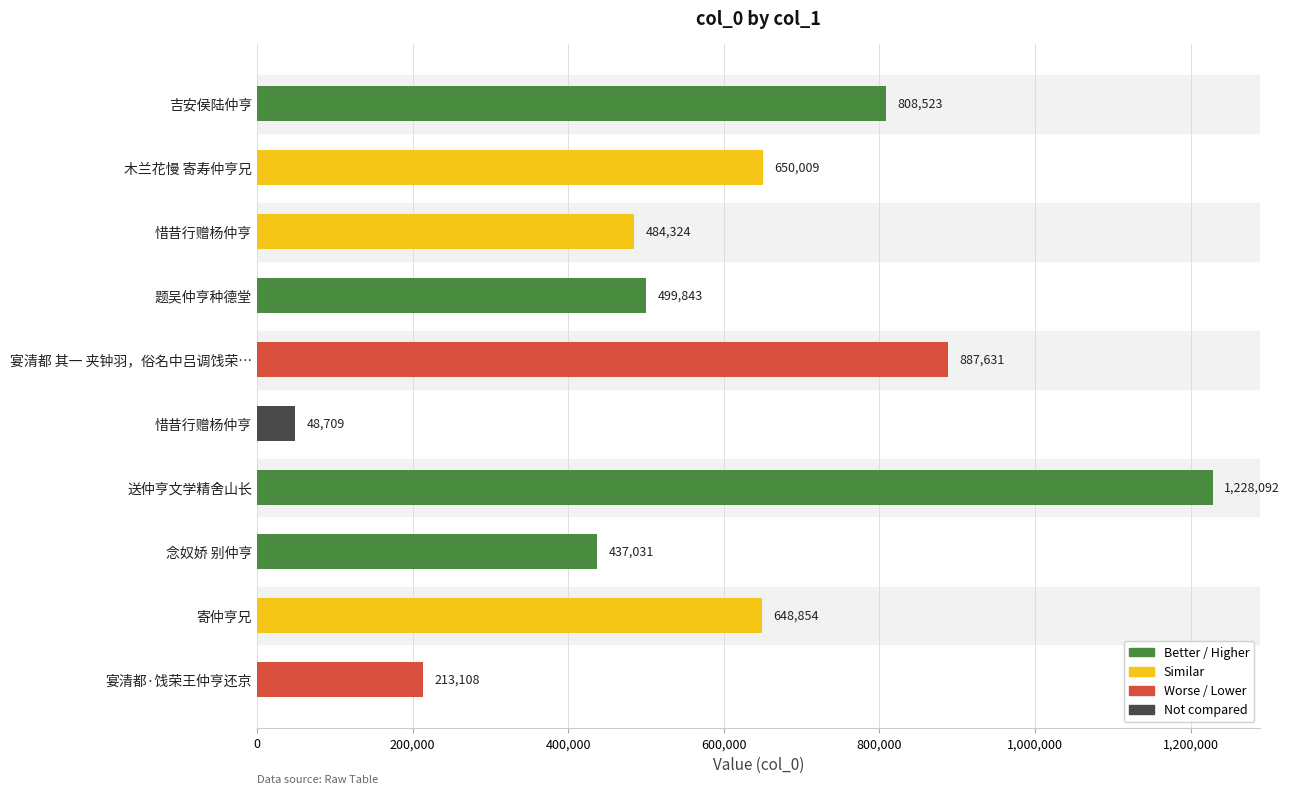

At which category does the chart reach its peak across all series?

送仲亨文学精舍山长